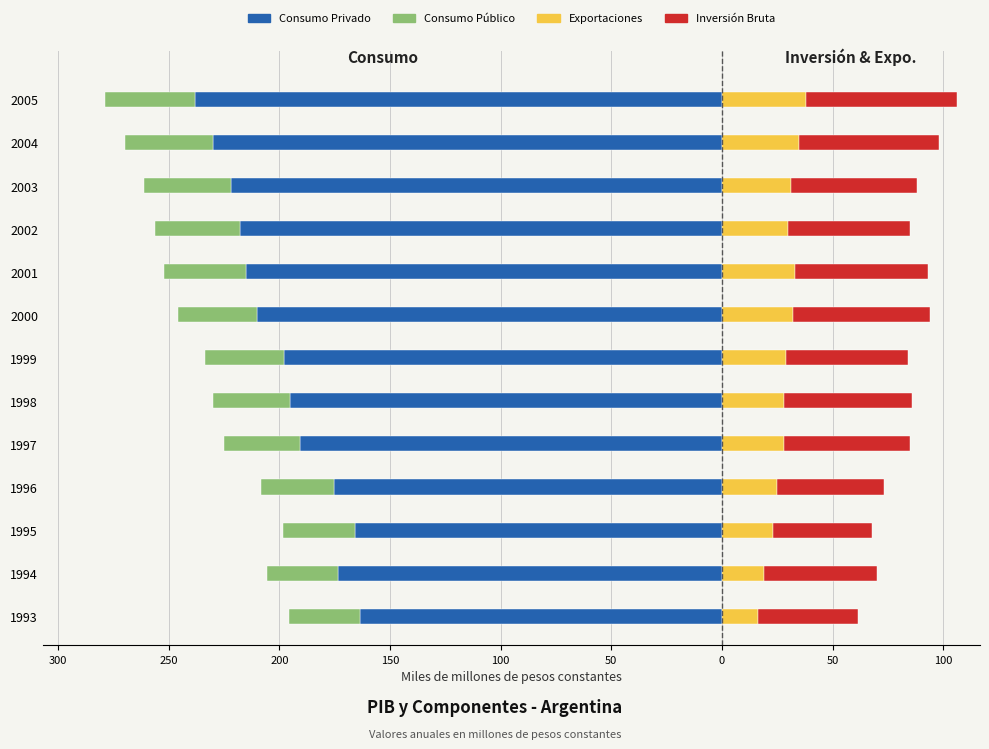

Is it true that Inversión Bruta equals 23.2 at 2000?

False